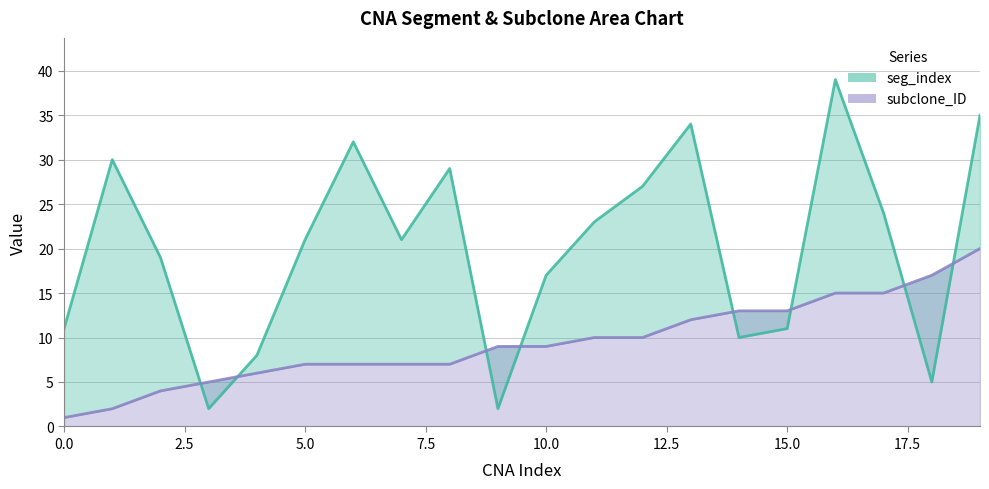

Which series changed the most between 4 and 5?

seg_index